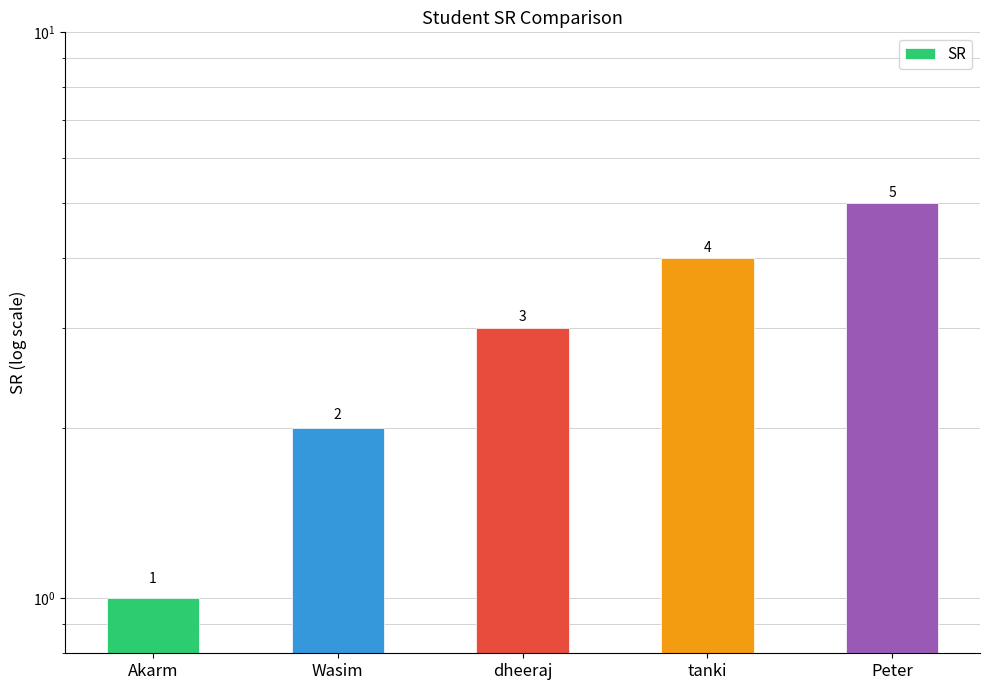

Are the bars horizontal?

No